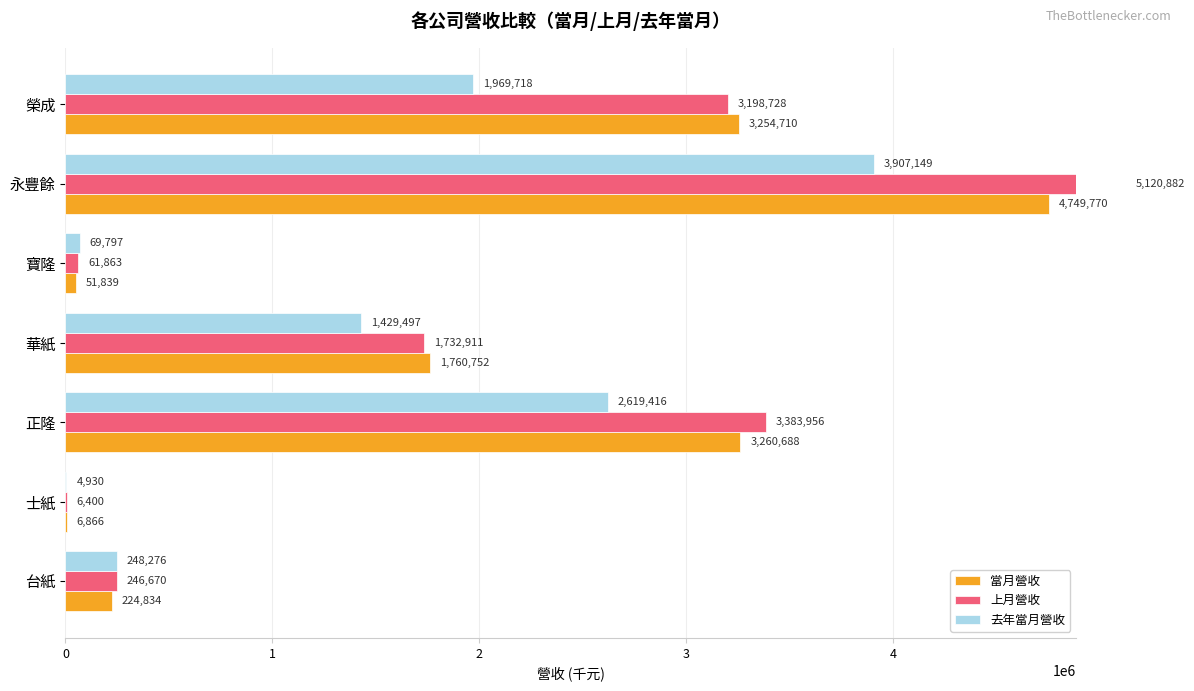

The value of 上月營收 at 台紙 is 419743. True or false?

False